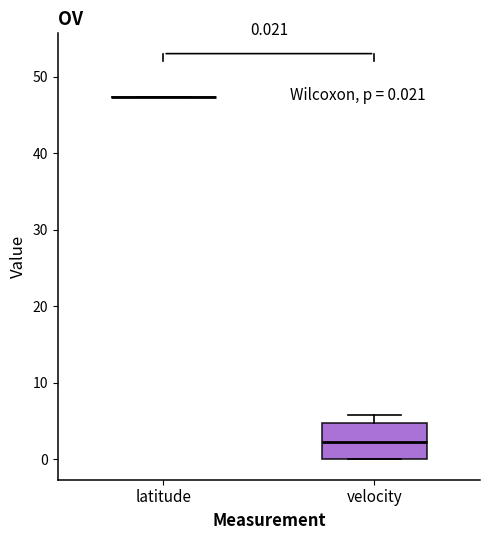

Comparing the boxes themselves (not the whiskers), which one is the tallest?

velocity